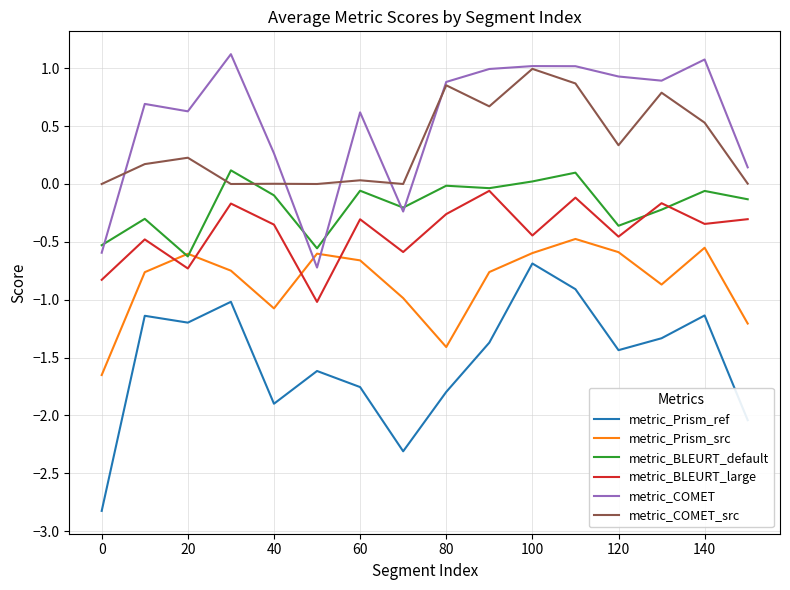

Which series has the widest spread of values?

metric_Prism_ref